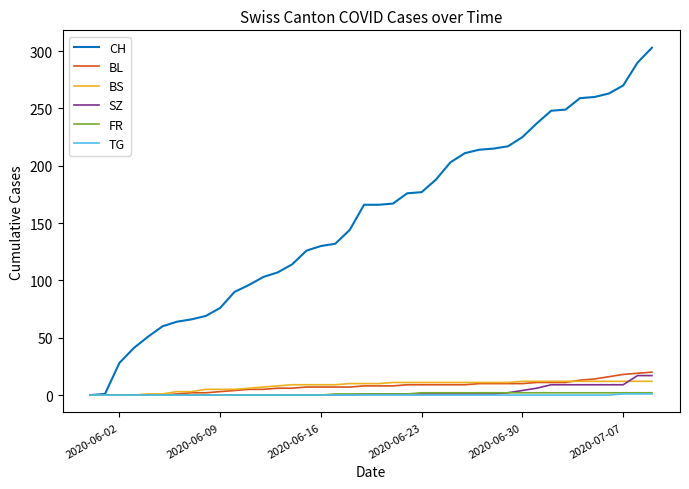

What is the sum of all SZ values?

110